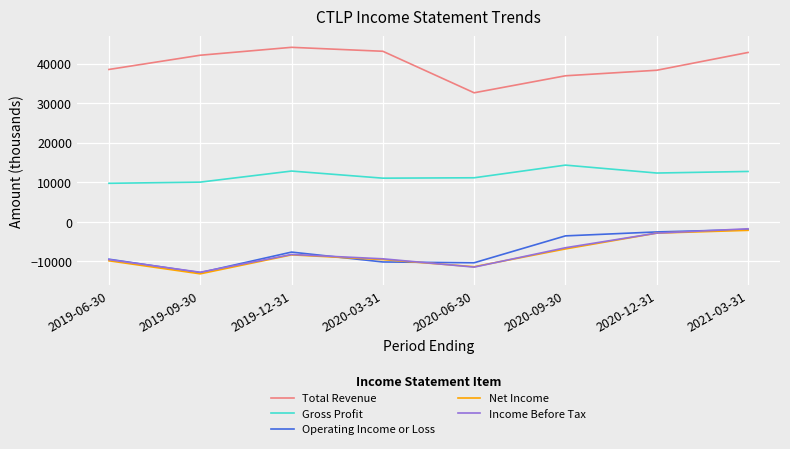

Is it true that Operating Income or Loss equals -12539 at 2019-12-31?

False